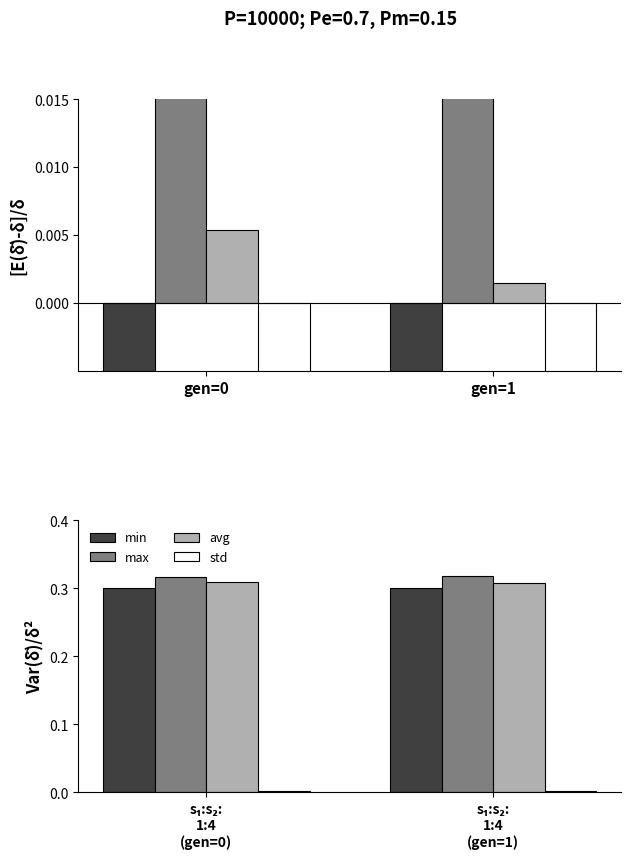

The max series shows 0.5 at s₁:s₂: 1:4 (gen=1). True or false?

False